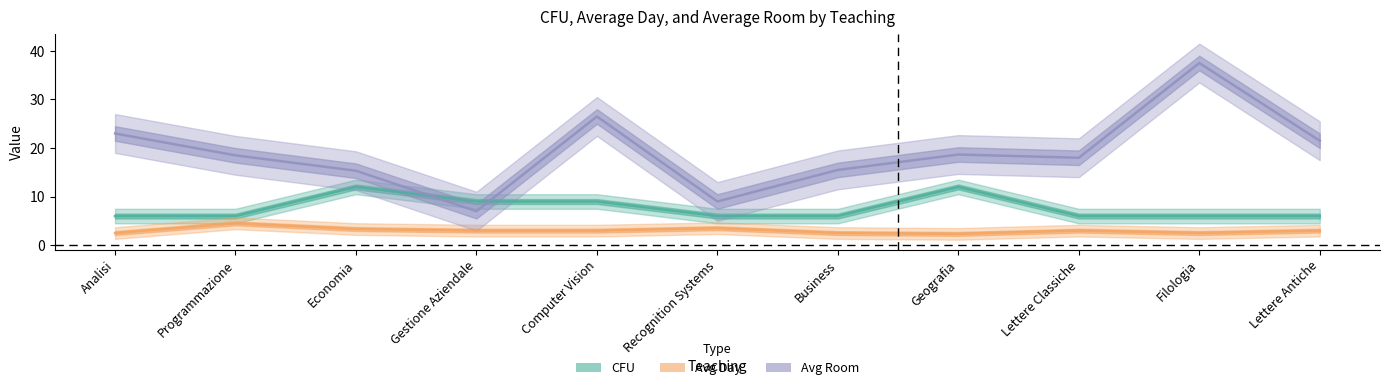

How many CFU values are between 6 and 9?

9